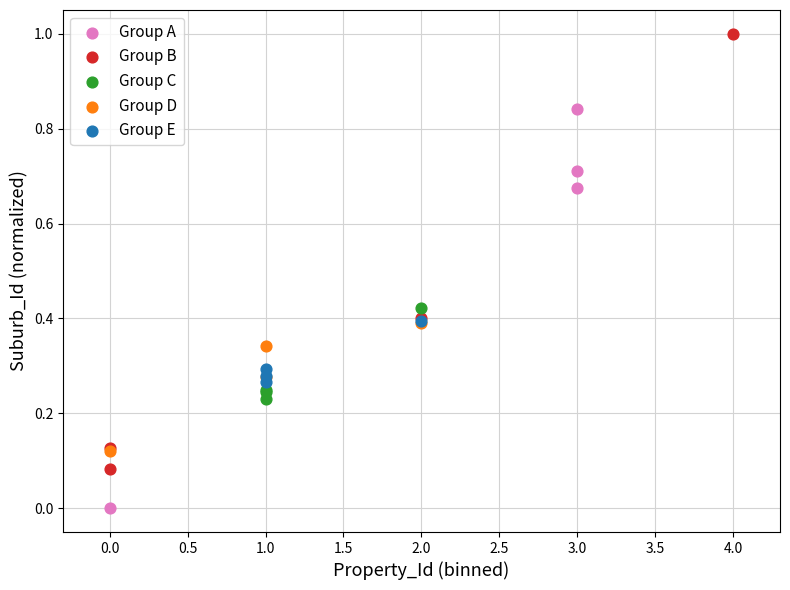

Which series contains the highest Y value?

Group B